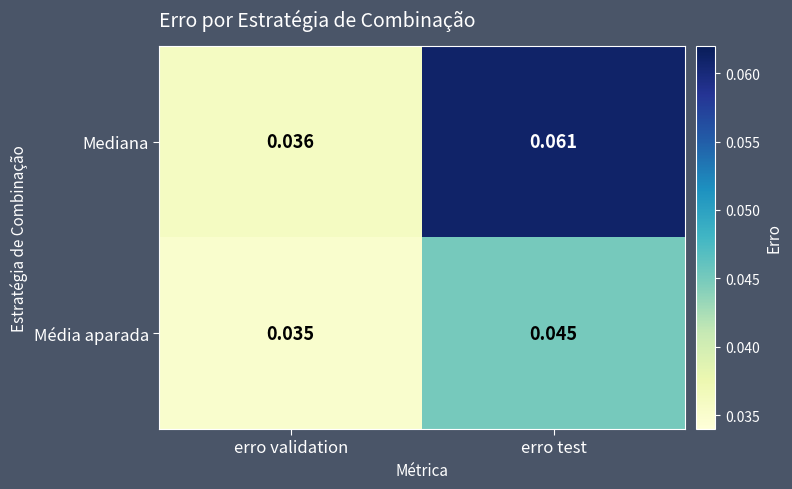

Between erro validation and erro test, which series saw the biggest shift?

Mediana